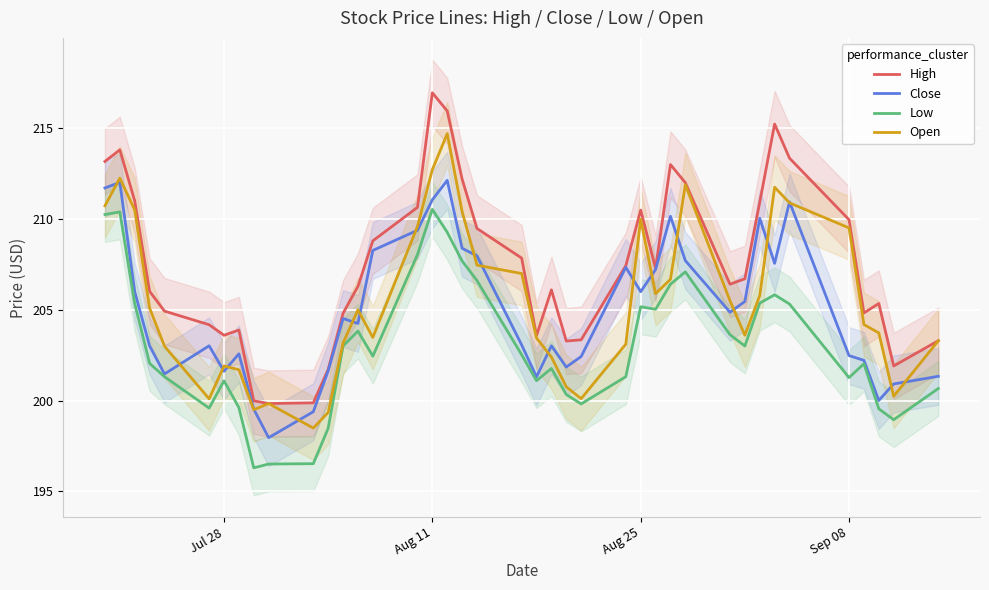

What is the difference between the second highest and second lowest values in the Low series?

13.9